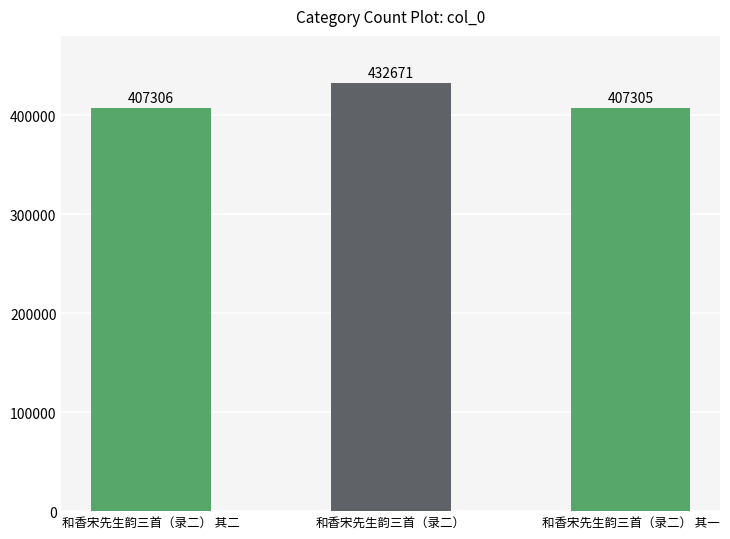

At which label is the value closest to 419988?

和香宋先生韵三首（录二） 其二